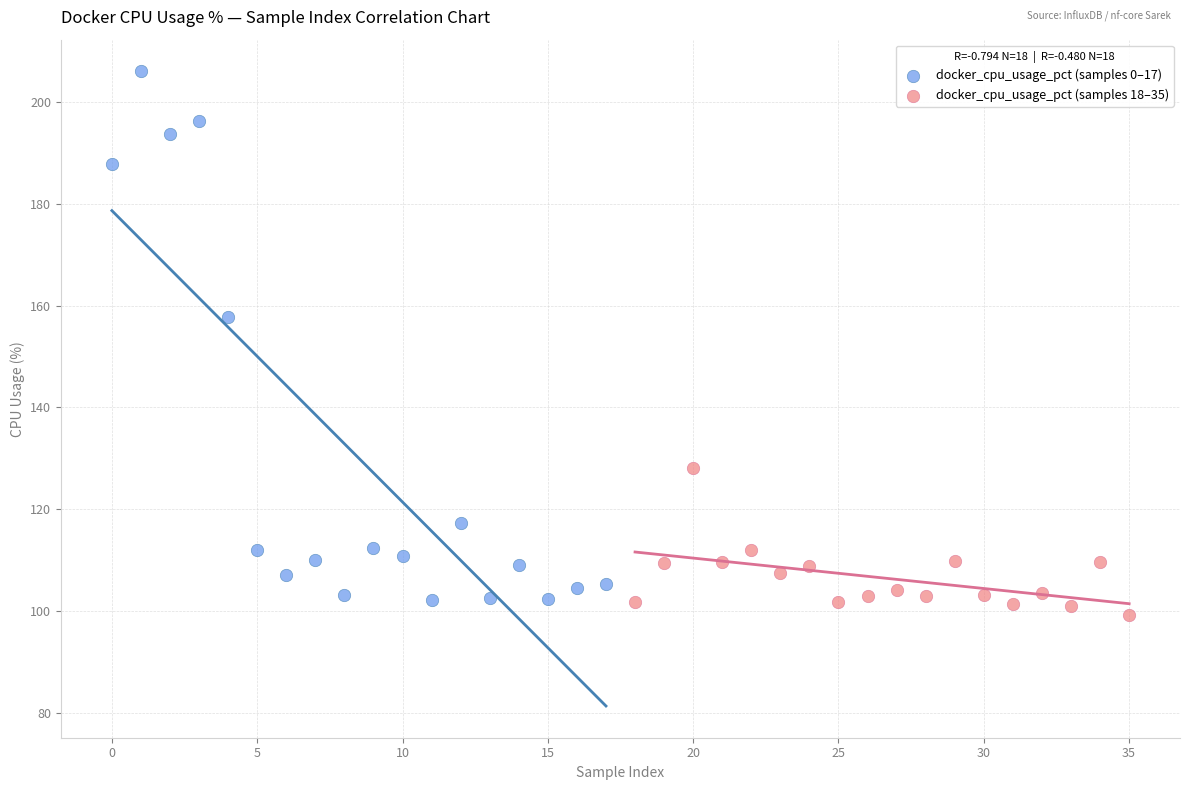

Which series contains the highest Y value?

docker_cpu_usage_pct (samples 0–17)